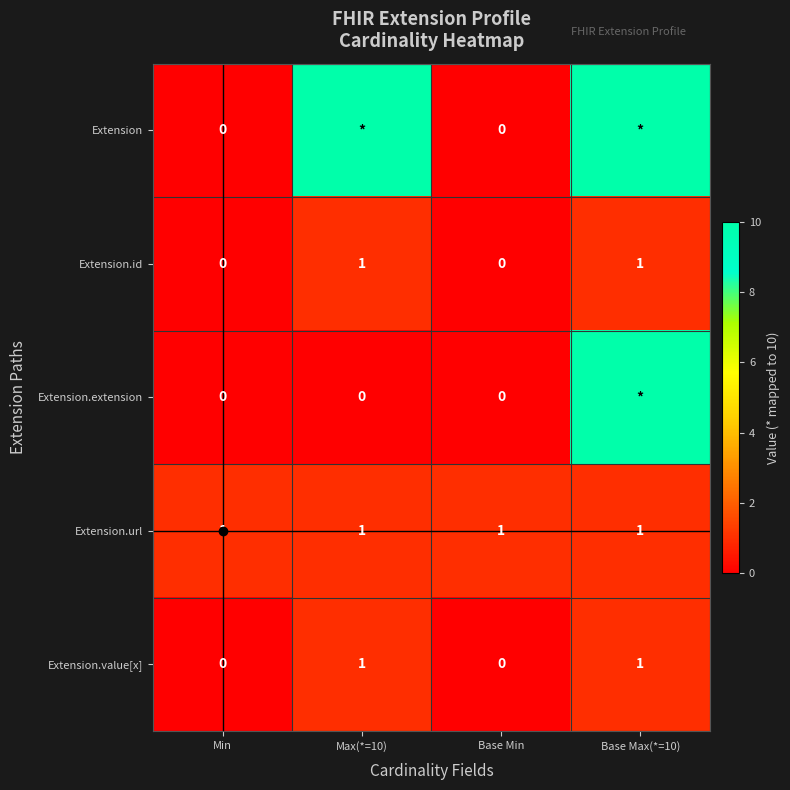

The Extension.id series shows 1 at Base Max(*=10). True or false?

True